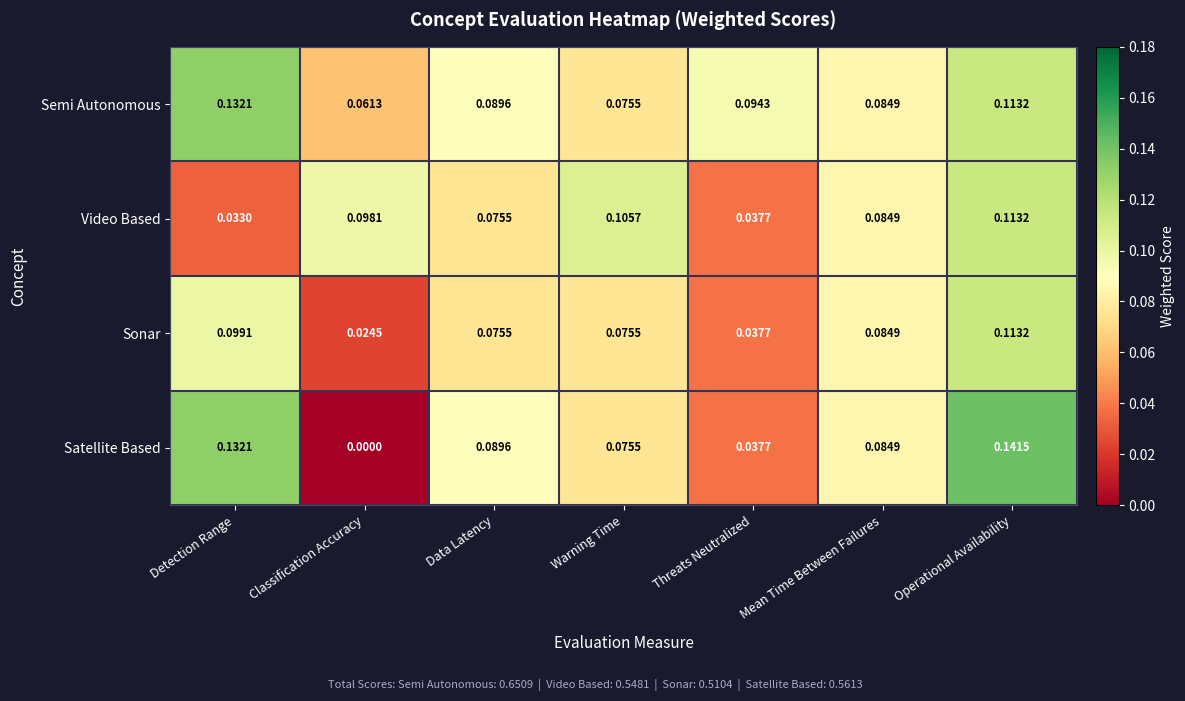

At which category does the chart reach its peak across all series?

Operational Availability